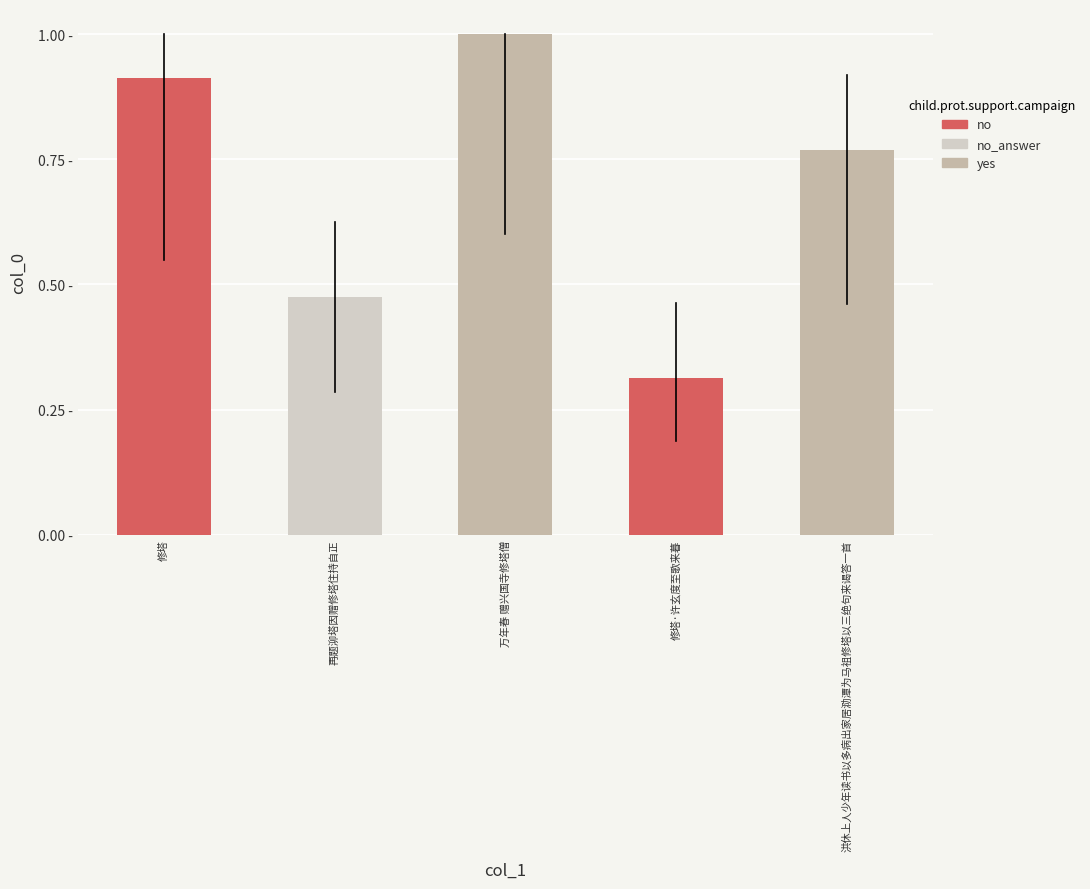

Rank the categories by value from lowest to highest.

修塔·许玄度至歌来暮, 再题泖塔因赠修塔住持自正, 洪休上人少年读书以多病出家居泐潭为马祖修塔以三绝句来谒答一首, 修塔, 万年春 赠兴国寺修塔僧